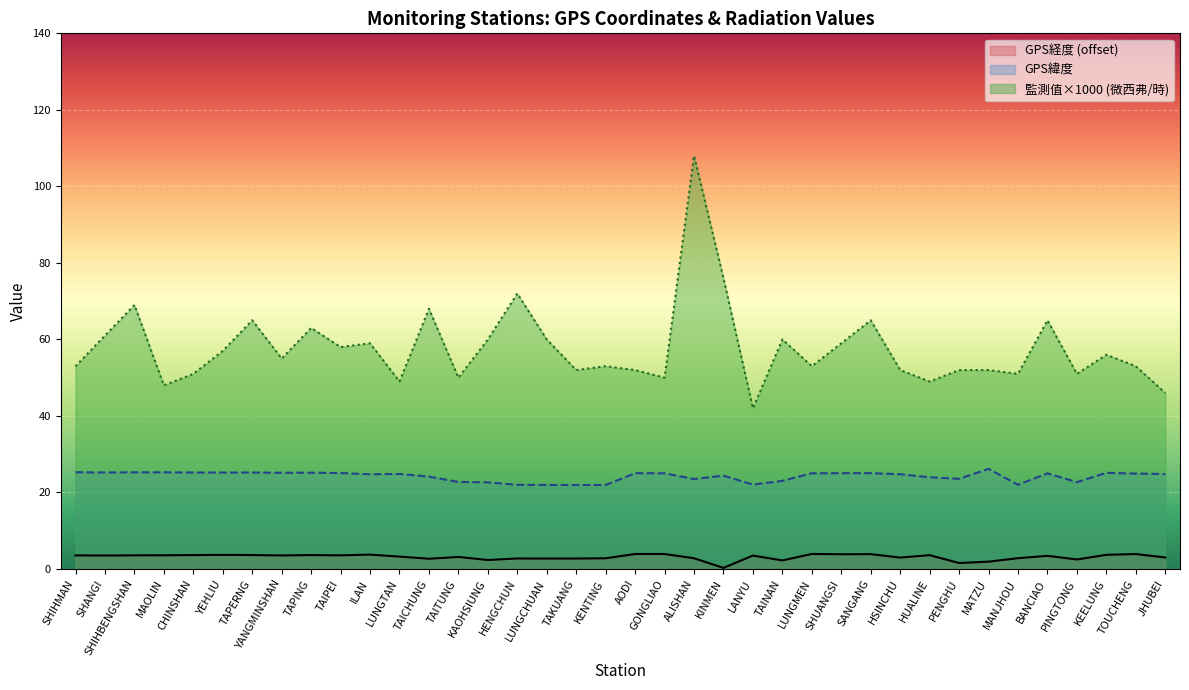

True or false: GPS經度 and GPS緯度 cross at least once.

False